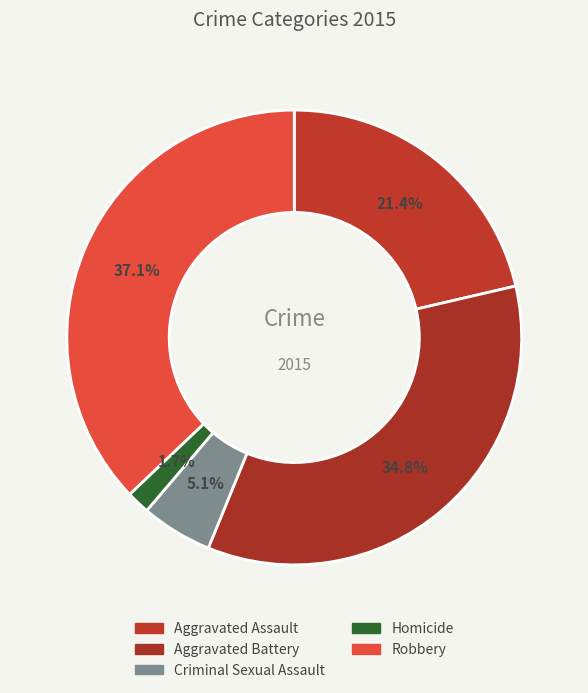

How many slices are in this pie chart?

5